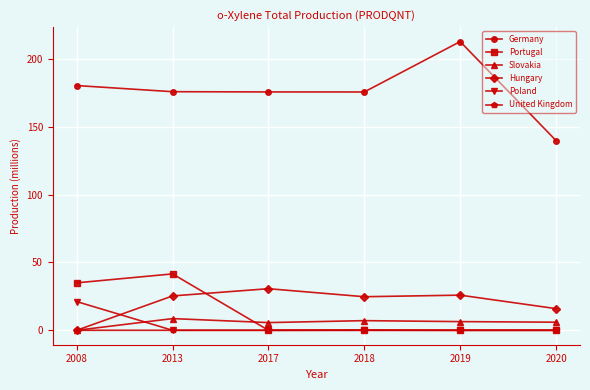

What is the difference between the highest and lowest values at 2018?

175.7